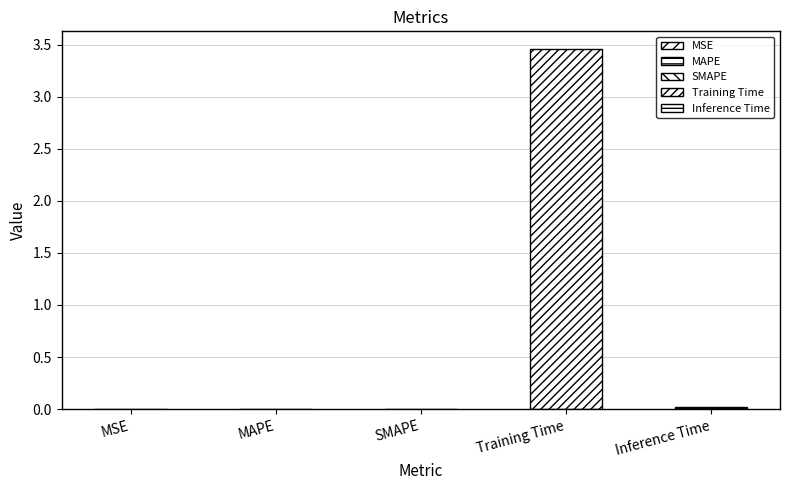

What is the maximum value shown in the chart?

3.5